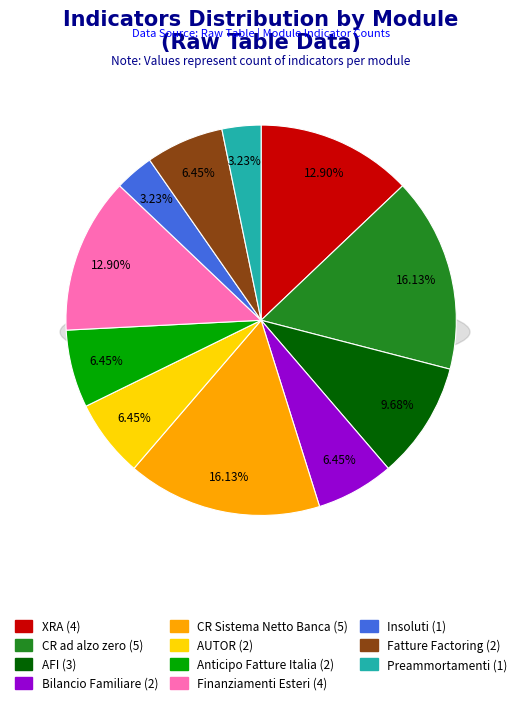

How many slices are in this pie chart?

11